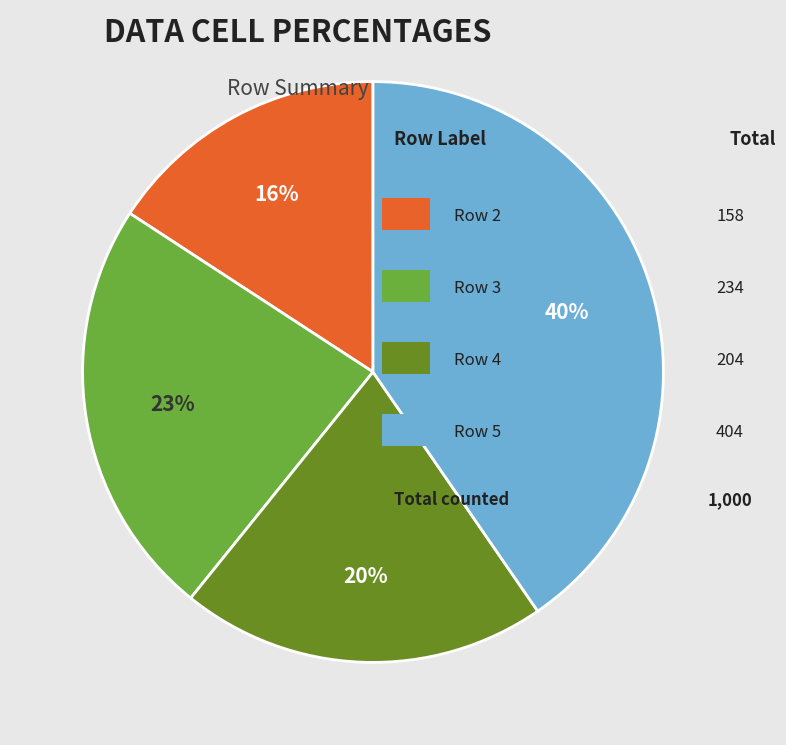

Count the number of slices in the pie.

4